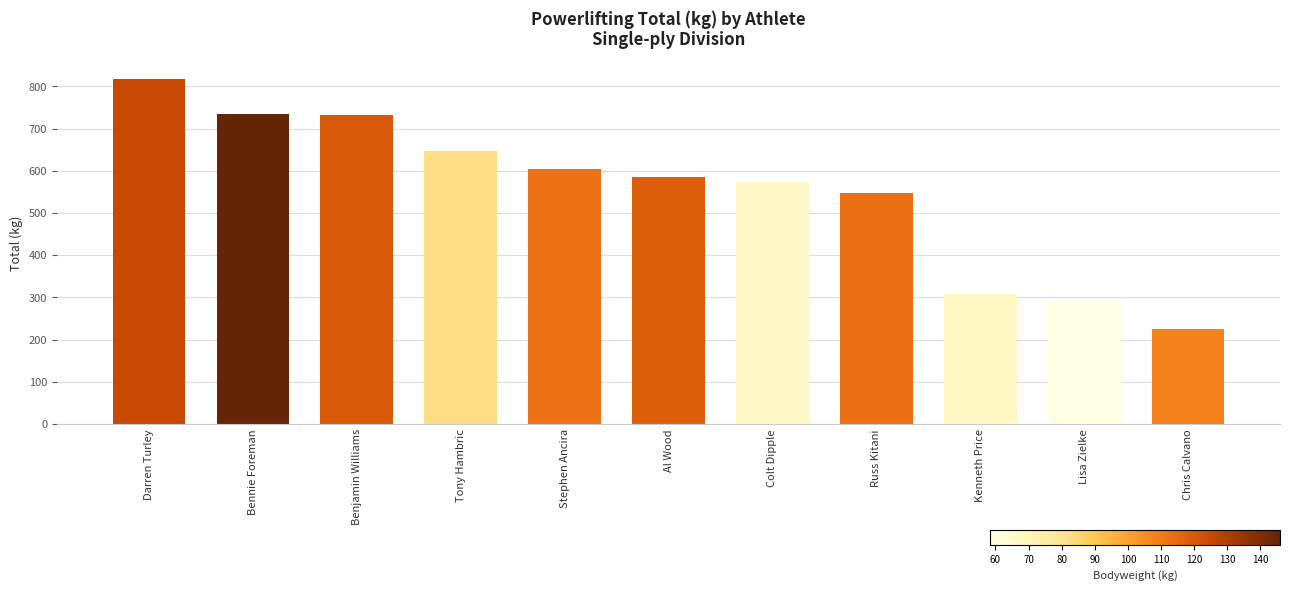

What is the average value?

551.4